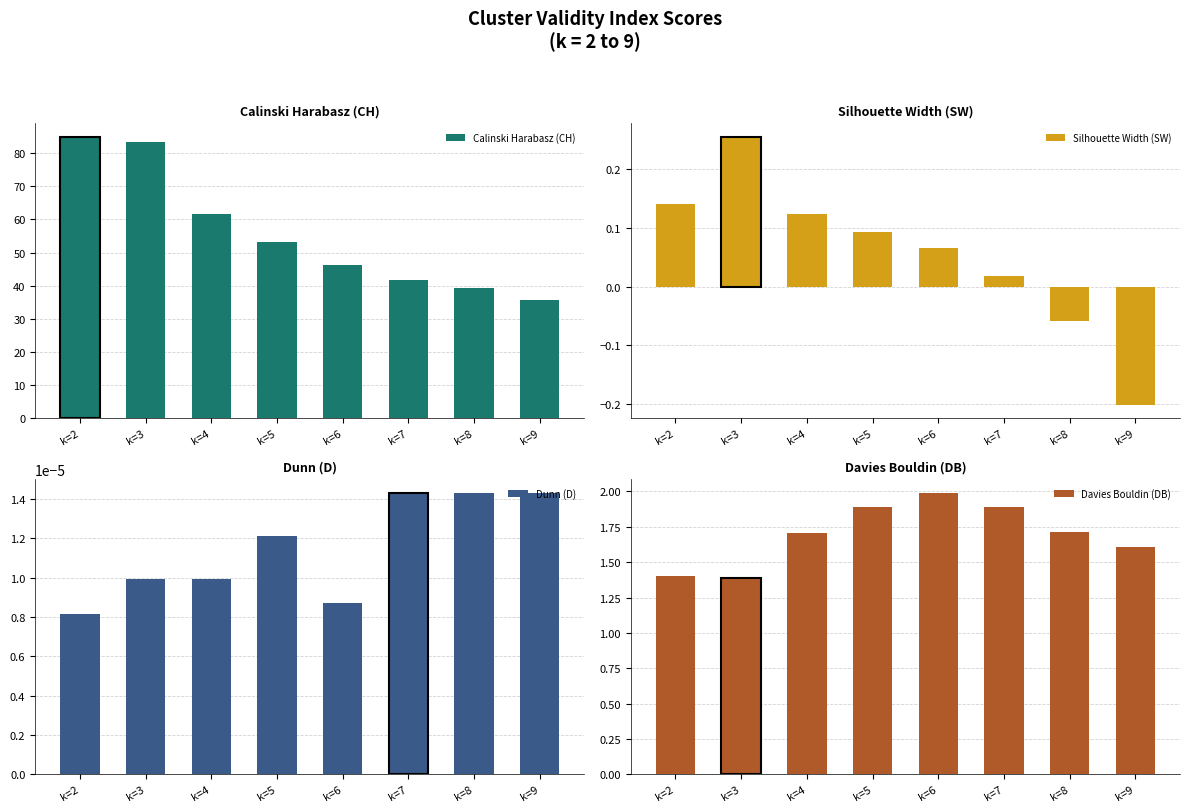

True or false: Calinski Harabasz (CH) has a value of 61.6 at k=4.

True